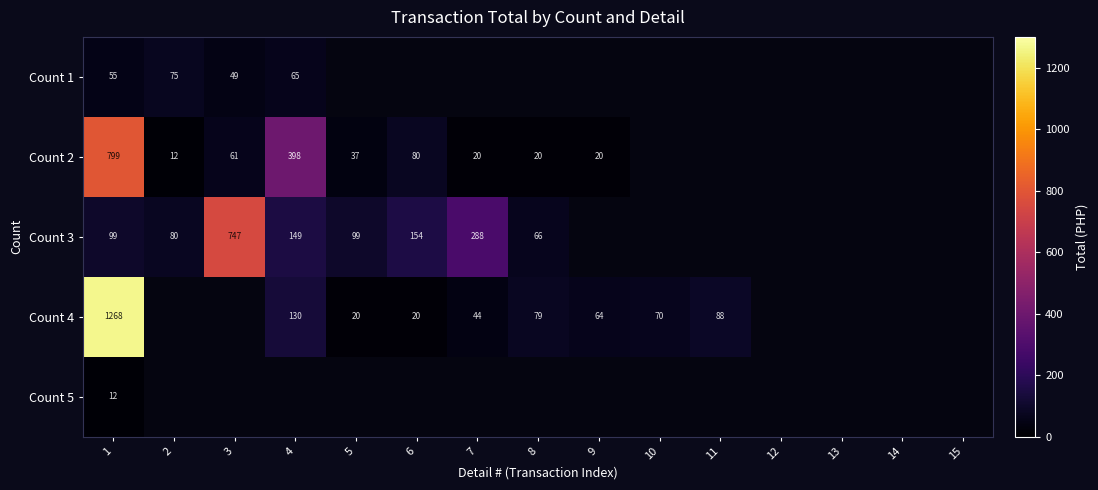

The Count 4 series shows 44 at 7. True or false?

True